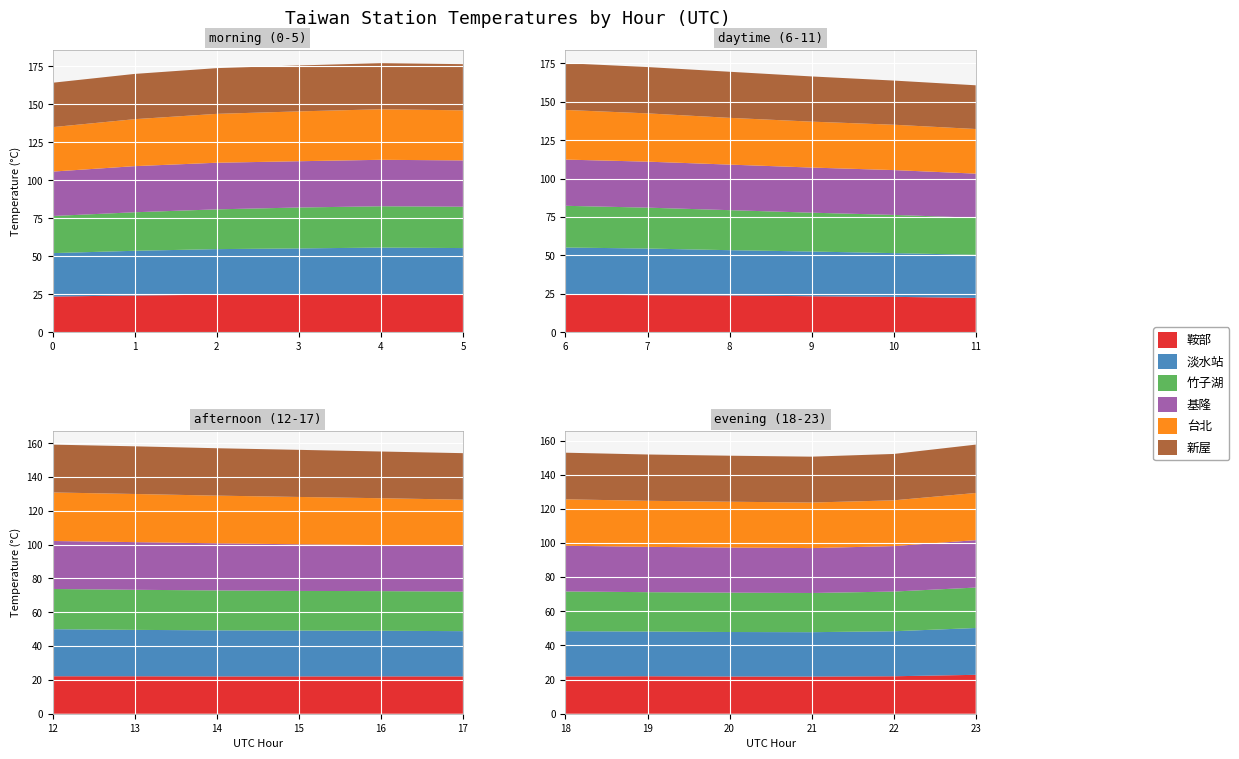

Reading left to right, list all the values displayed in this chart.

鞍部: 23.5	24.2	24.7	24.8	25.0	24.7	24.4	24.1	24.0	23.5	23.1	22.4	22.2	22.2	22.1	22.1	22.1	22.1	21.9	22.0	21.8	21.8	22.0	22.8
淡水站: 28.6	29.4	30.0	30.4	30.7	30.8	30.7	30.4	29.5	29.1	28.5	28.1	27.8	27.4	27.3	27.1	27.0	26.8	26.5	26.2	26.1	26.0	26.4	27.4
竹子湖: 24.4	25.4	26.2	26.9	27.2	27.2	27.2	26.6	26.0	25.3	24.9	24.1	23.8	23.7	23.6	23.4	23.4	23.4	23.3	23.1	23.1	23.0	23.3	23.7
基隆: 29.2	30.4	30.7	30.5	30.6	30.5	30.1	29.9	29.7	29.4	29.2	28.7	28.4	28.2	27.9	27.6	27.2	27.0	26.8	26.6	26.4	26.3	26.6	27.8
台北: 29.3	30.9	32.2	32.8	33.3	33.0	32.3	31.4	30.4	29.9	29.5	29.0	28.7	28.5	28.2	28.0	27.7	27.4	27.2	27.0	26.9	26.7	26.8	27.6
新屋: 29.2	29.8	30.1	30.2	30.3	30.4	30.4	30.1	30.0	29.4	28.7	28.5	28.3	28.2	28.0	27.9	27.6	27.5	27.3	27.1	27.0	26.9	27.2	28.3